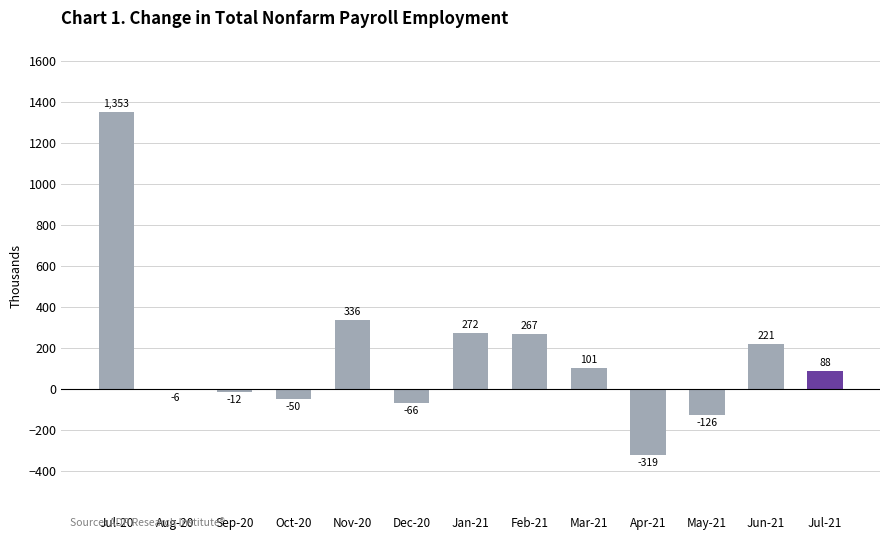

How many series are shown in this chart?

1